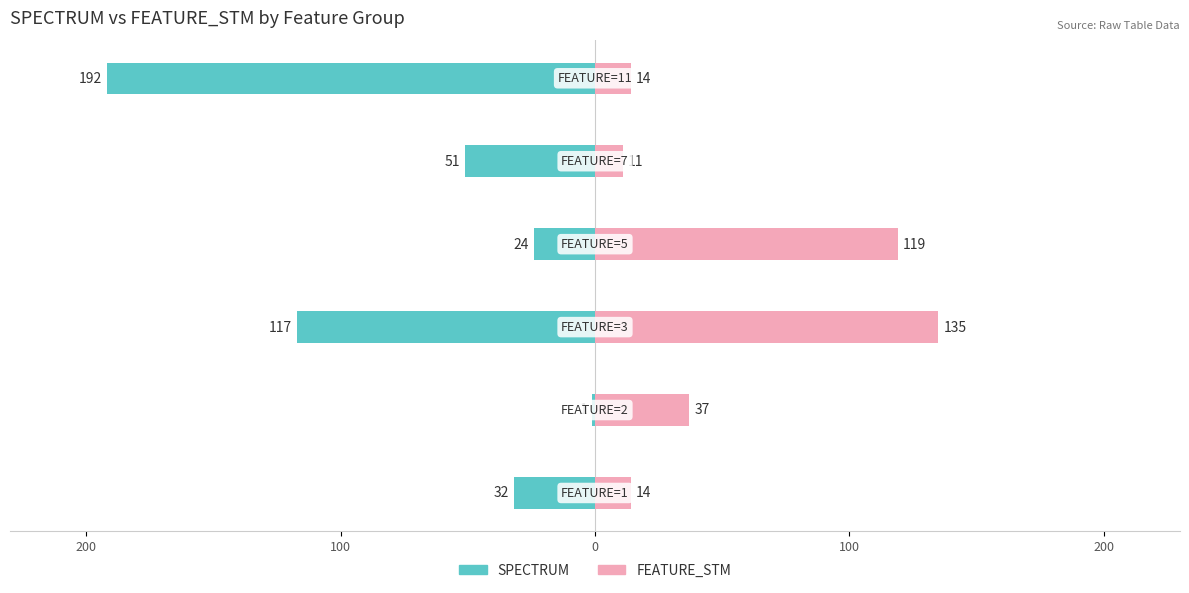

What is the difference between the maximum and minimum values in the SPECTRUM (owner-side) series?

191